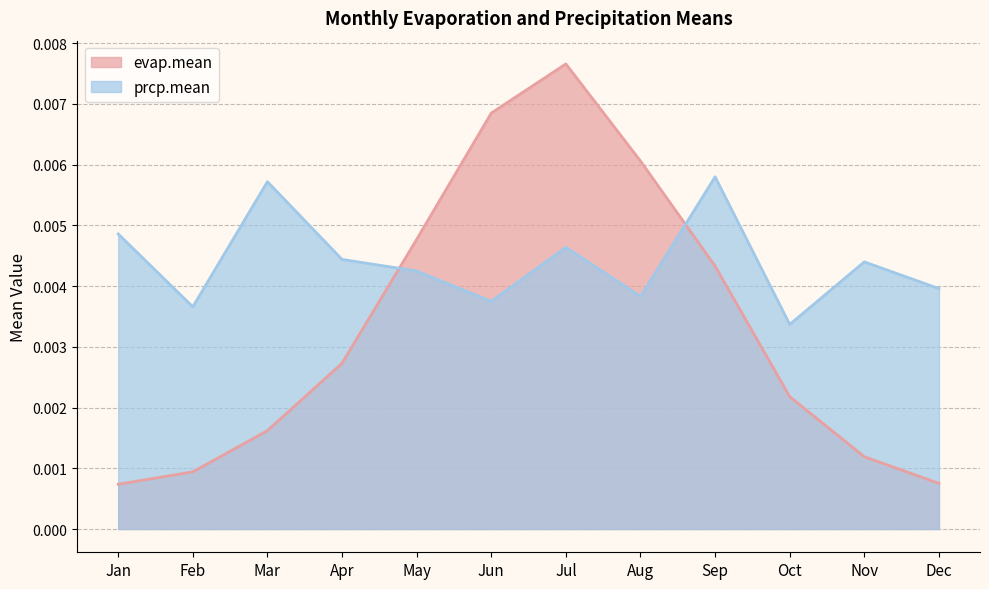

Is the value of prcp.mean at Feb greater than the value of evap.mean at May?

No